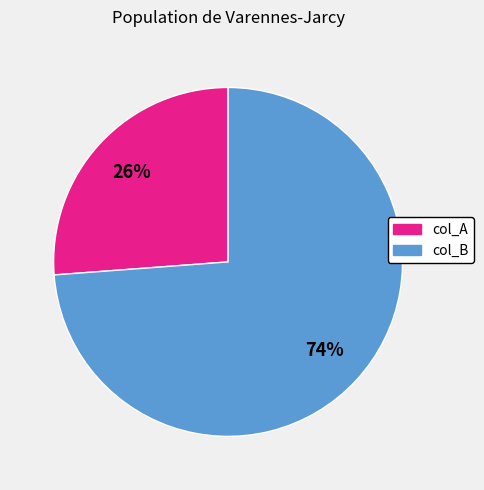

How many segments does this pie chart have?

2